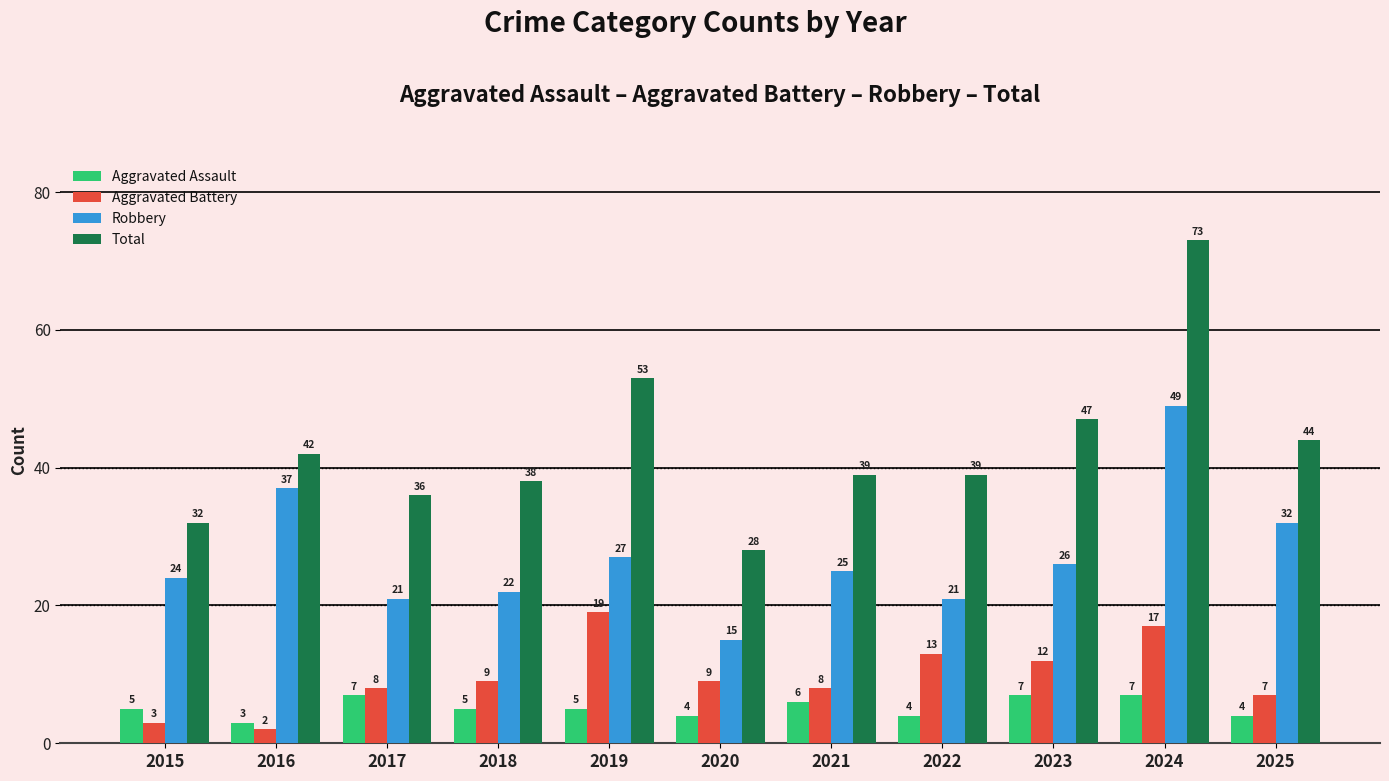

Reading left to right, what are all the values shown in this chart?

Aggravated Assault: 5	3	7	5	5	4	6	4	7	7	4
Aggravated Battery: 3	2	8	9	19	9	8	13	12	17	7
Robbery: 24	37	21	22	27	15	25	21	26	49	32
Total: 32	42	36	38	53	28	39	39	47	73	44